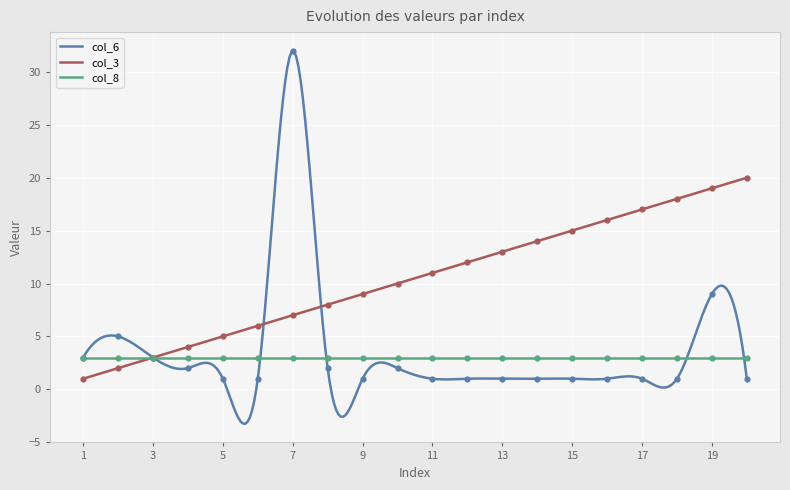

Is the value of col_6 at 19 greater than the value of col_3 at 12?

No